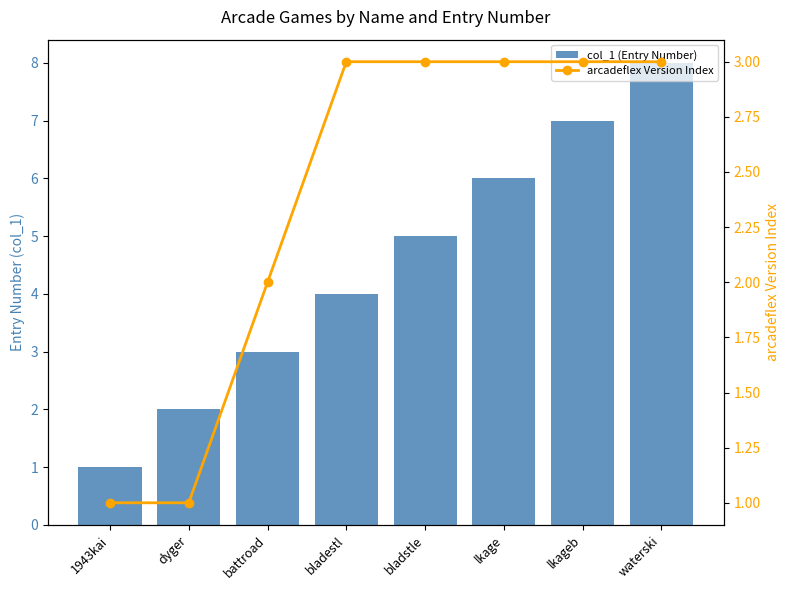

True or false: arcadeflex Version Index has a value of 3 at bladstle.

True